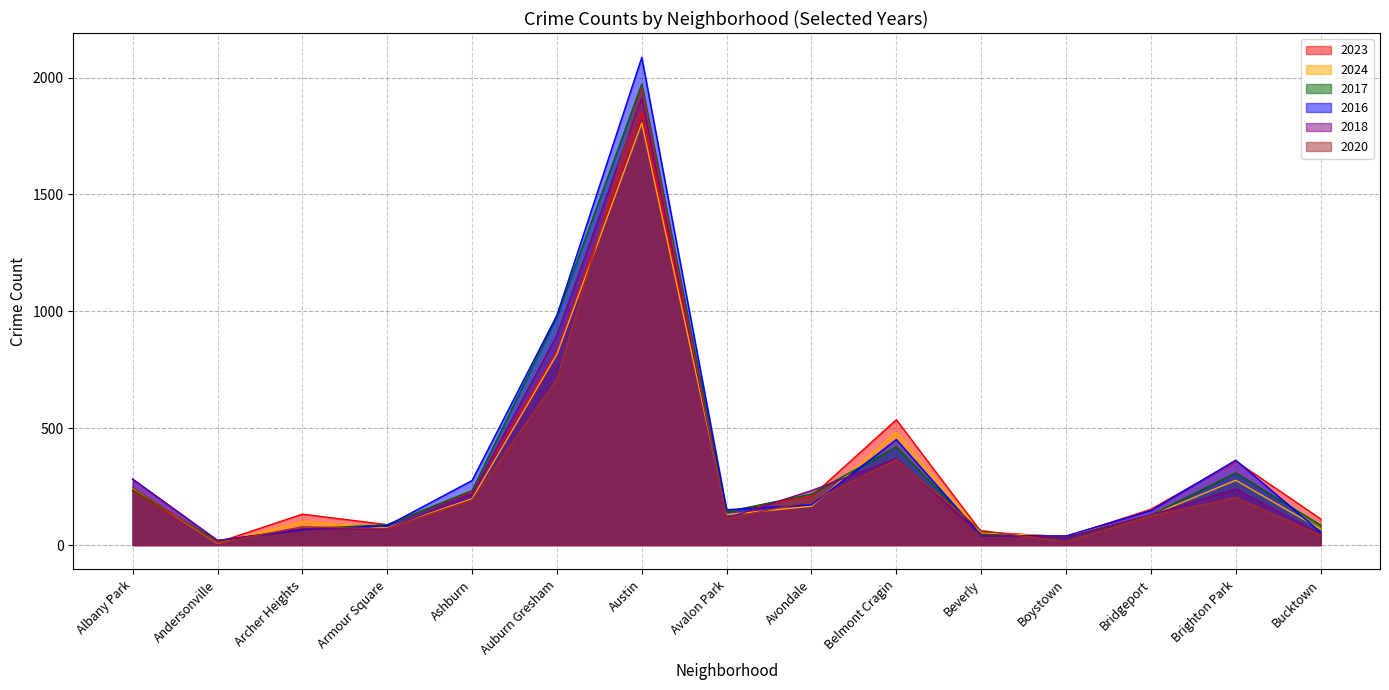

Which series changed the most between Auburn Gresham and Belmont Cragin?

2017